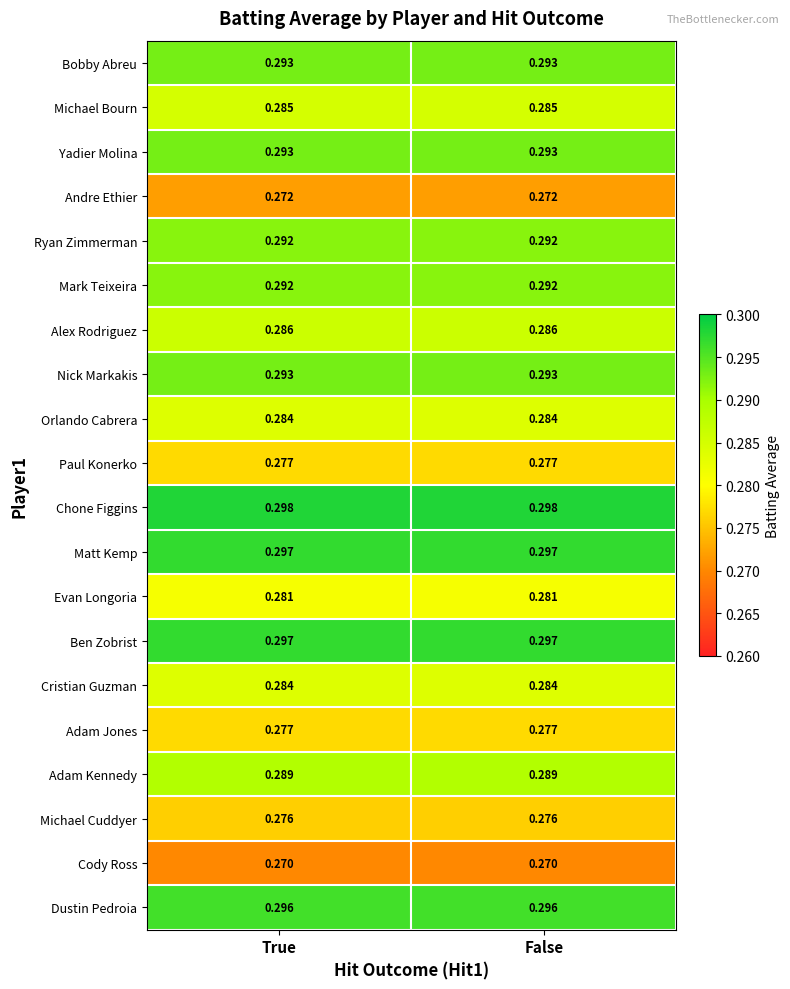

Is the value of Adam Jones at True greater than the value of Bobby Abreu at False?

No